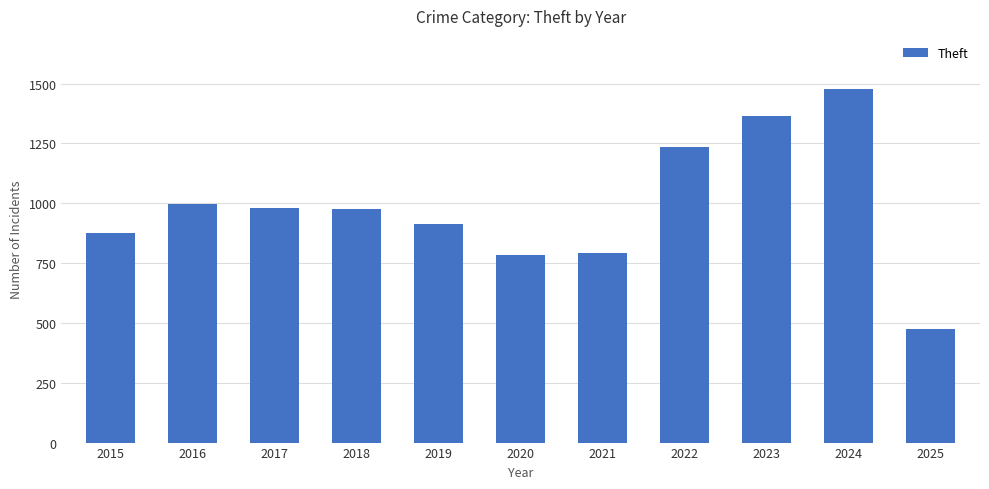

Which category has the highest value across all series?

2024